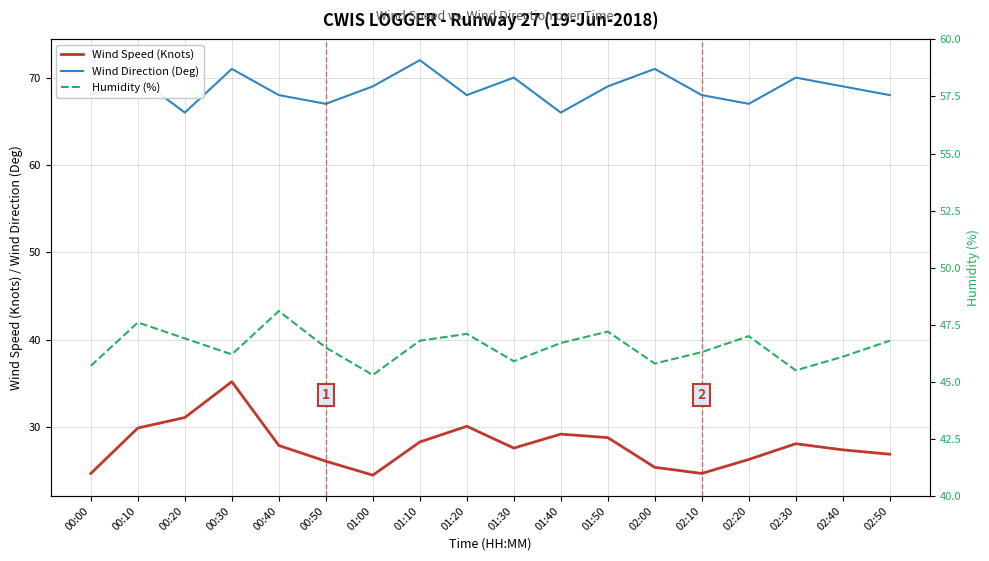

Which has a higher value, 00:50 or 00:40?

00:40